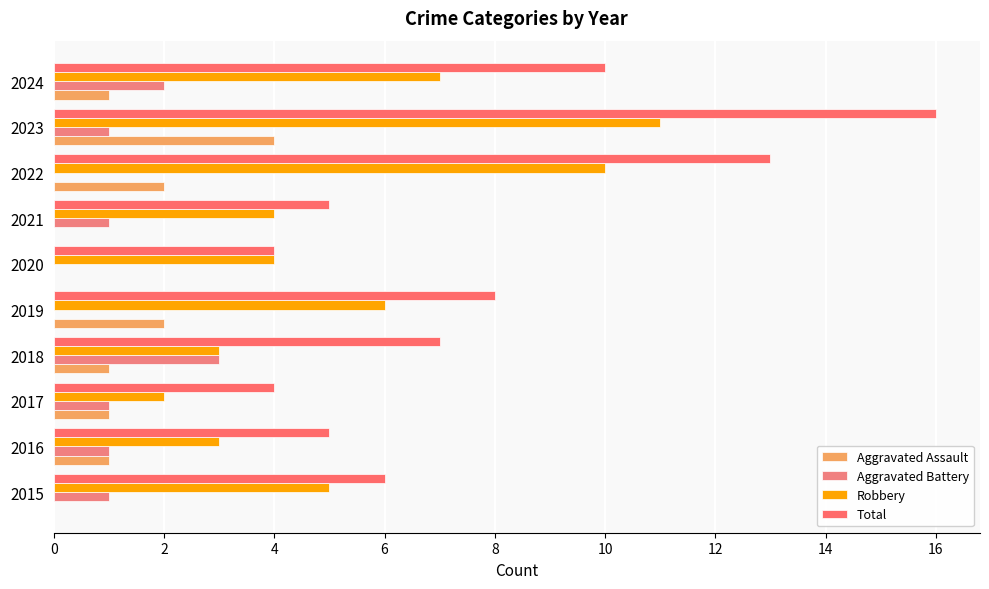

How many data points does each series have?

10